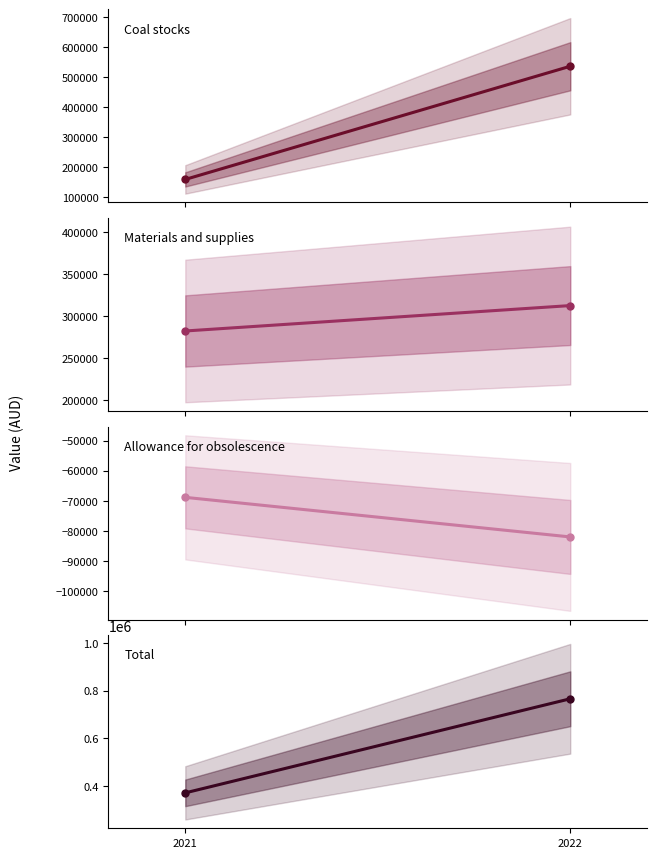

Which series has the largest total across all categories?

Total